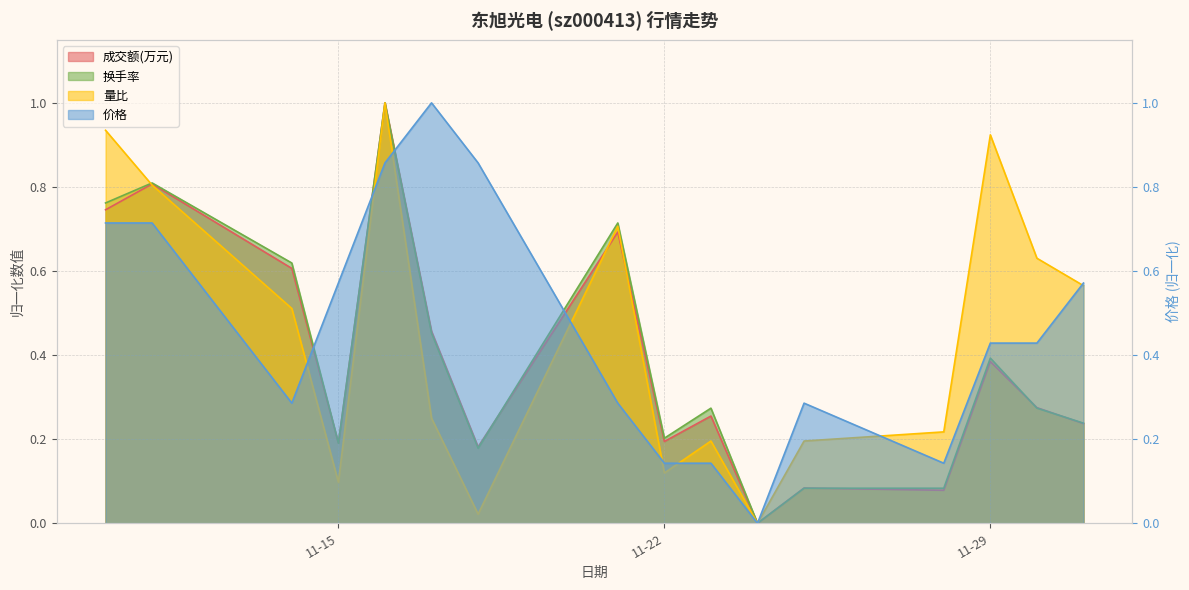

The 成交额(万元) series shows 0.0 at 2022-11-18. True or false?

False